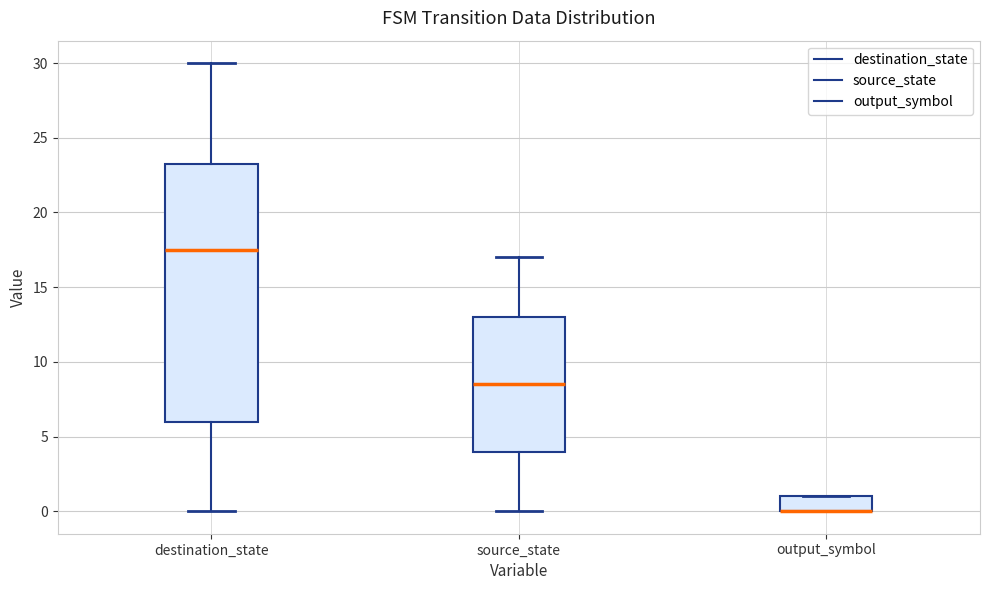

Which box is the tallest, from its lower edge to its upper edge?

destination_state